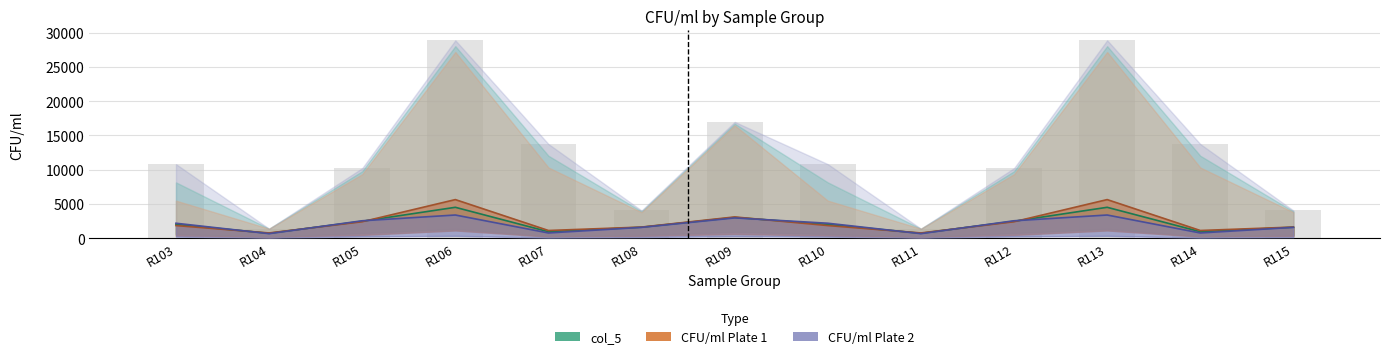

What is the smallest value displayed?

660.0